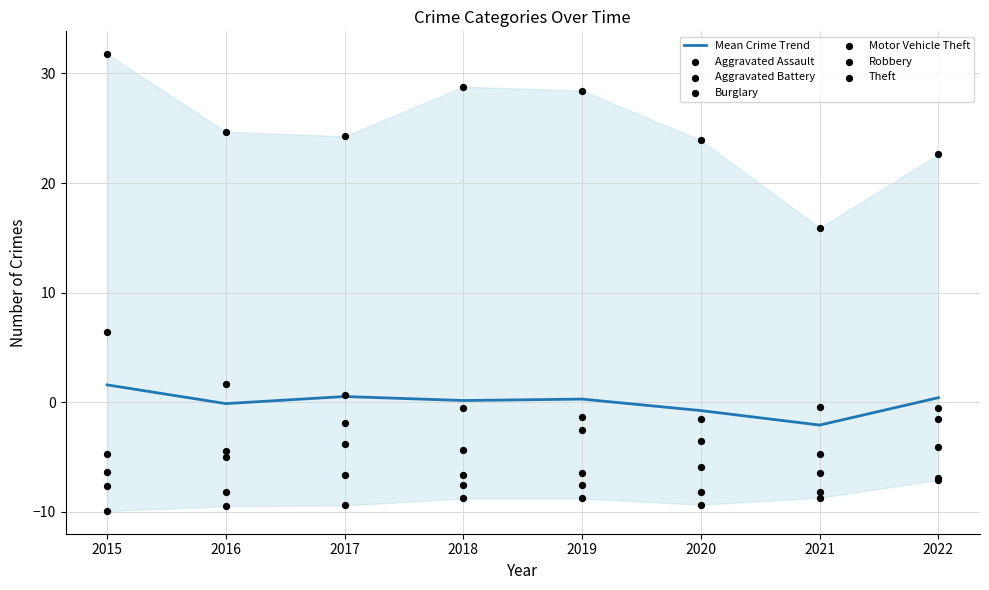

At how many categories does at least one series exceed 22?

7